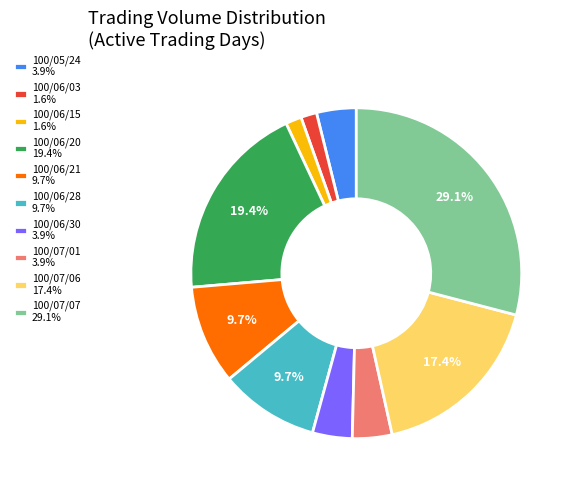

Which has a higher value, 100/06/21 or 100/07/06?

100/07/06